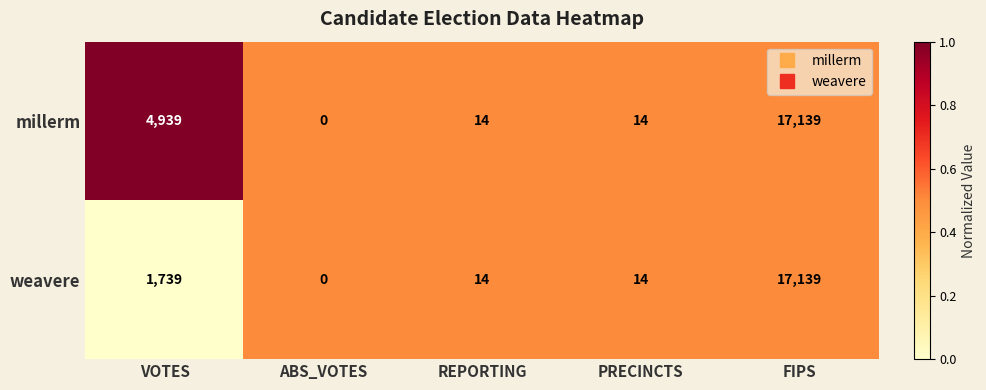

Is the value of weavere at ABS_VOTES greater than the value of millerm at FIPS?

No